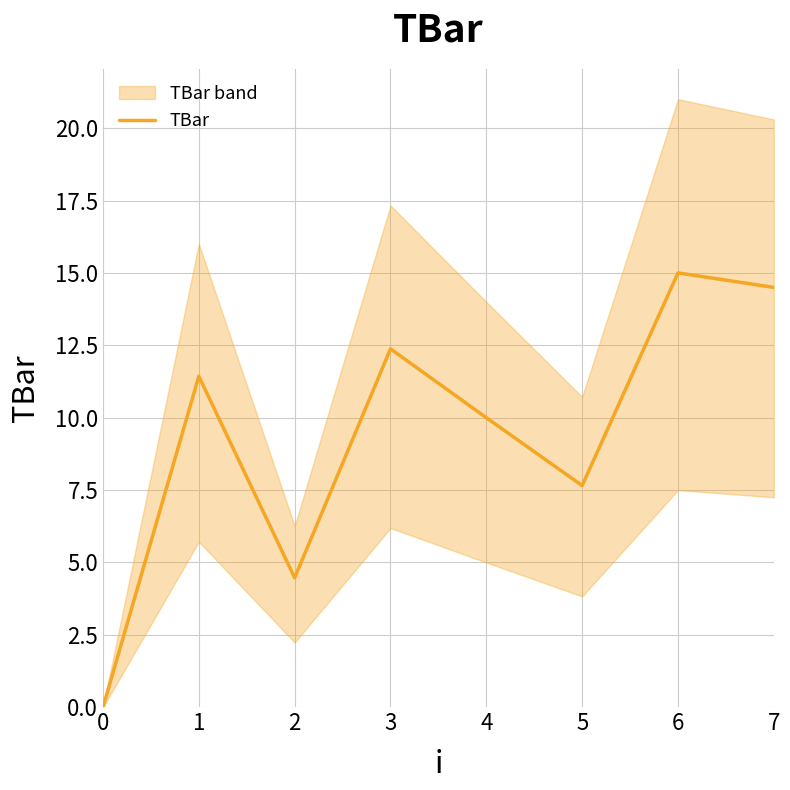

What is the value of the 4th point from the left?

12.4